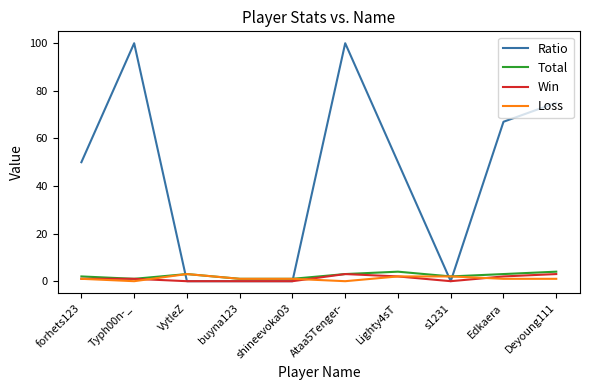

What is the difference between the highest and lowest values at Ataa5Tenger-?

100